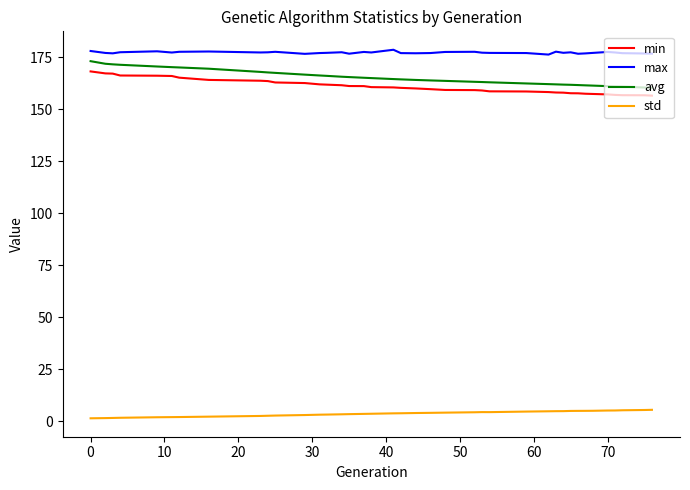

What is the lowest value of the min series?

156.6